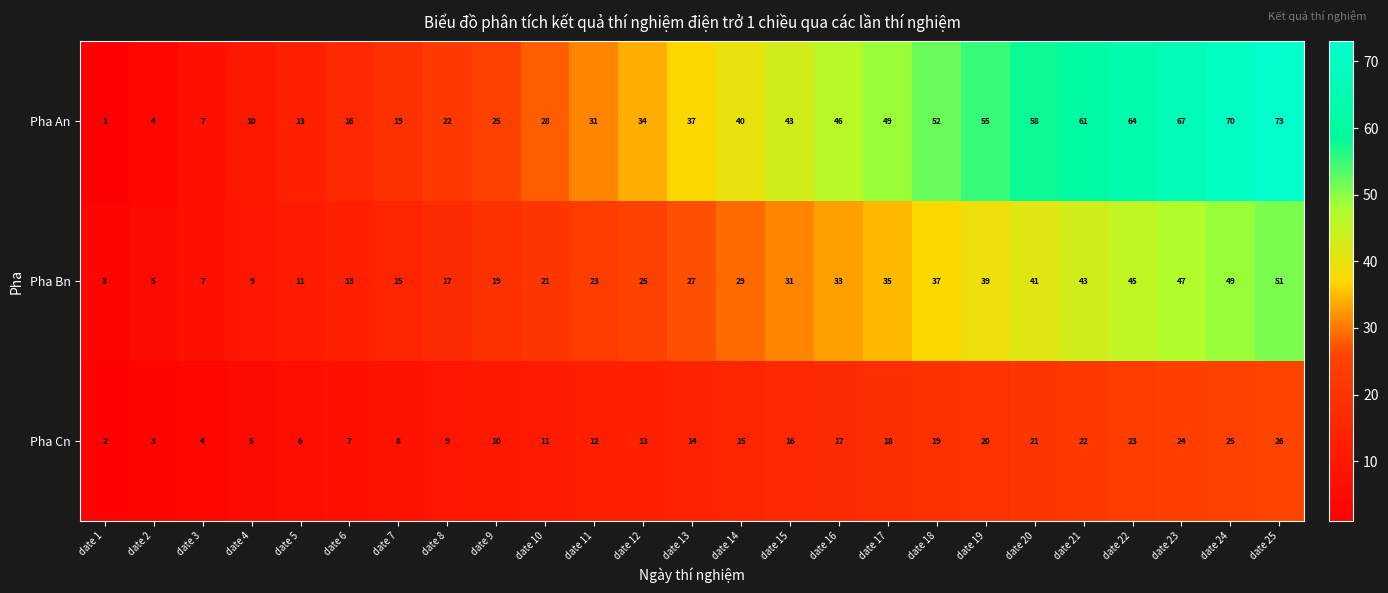

Count the number of categories in the chart.

25